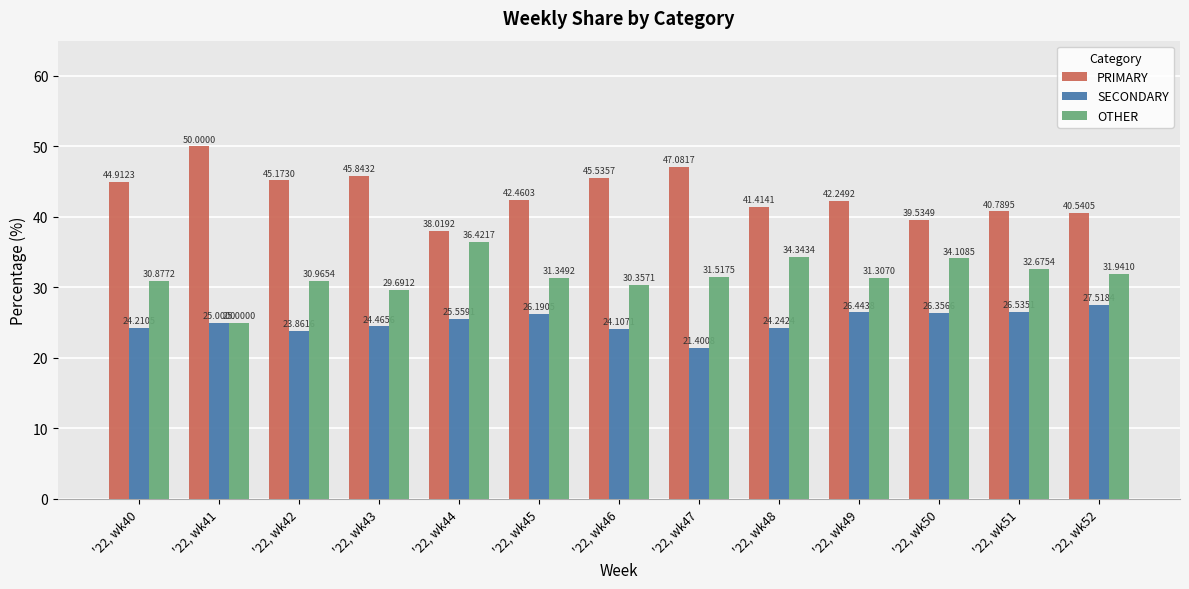

Which series changed the most between '22, wk49 and '22, wk51?

PRIMARY